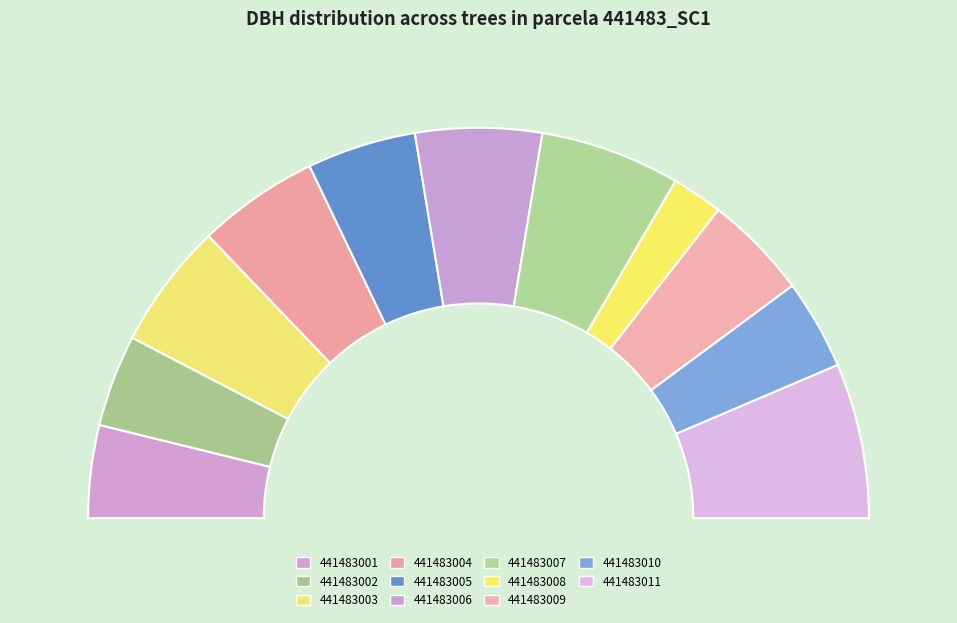

True or false: 441483009 accounts for 15% of the total.

False